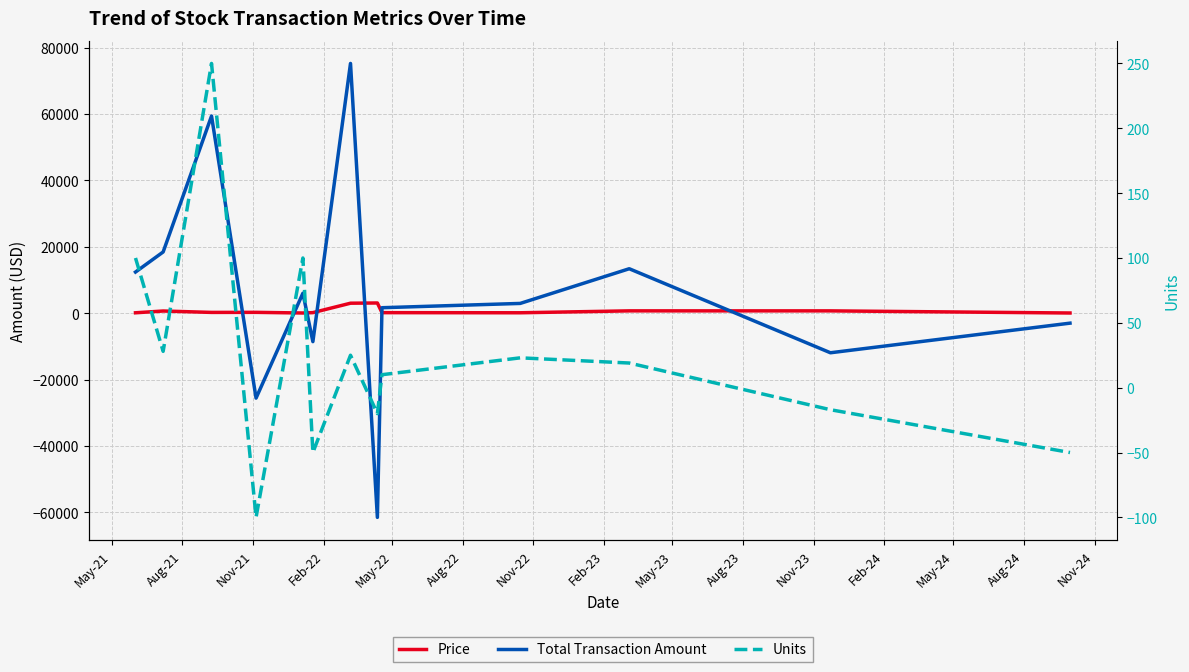

Where is the first local minimum for Price?

Nov-21